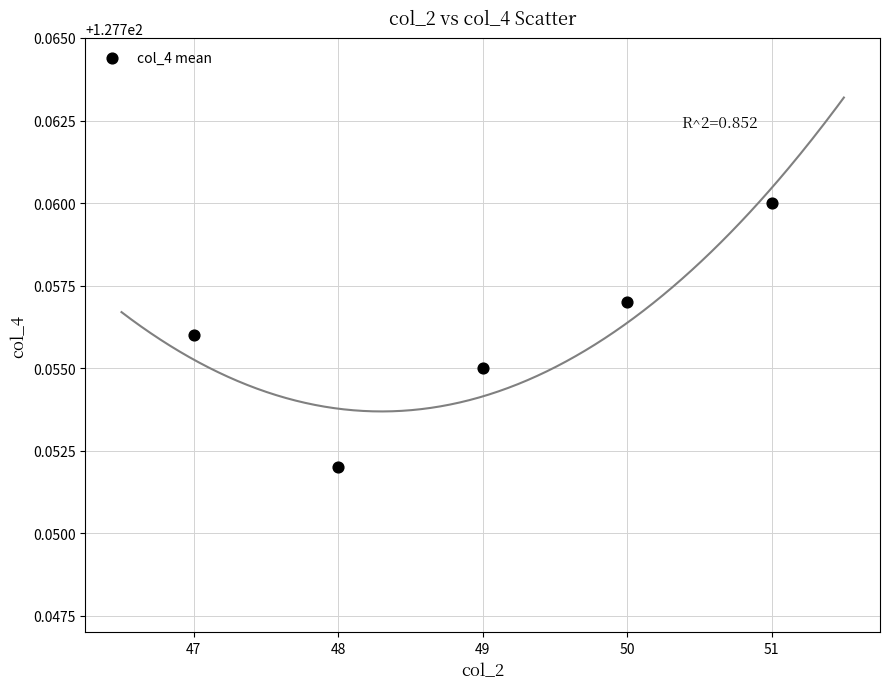

What is the range of X values (max minus min)?

4.0